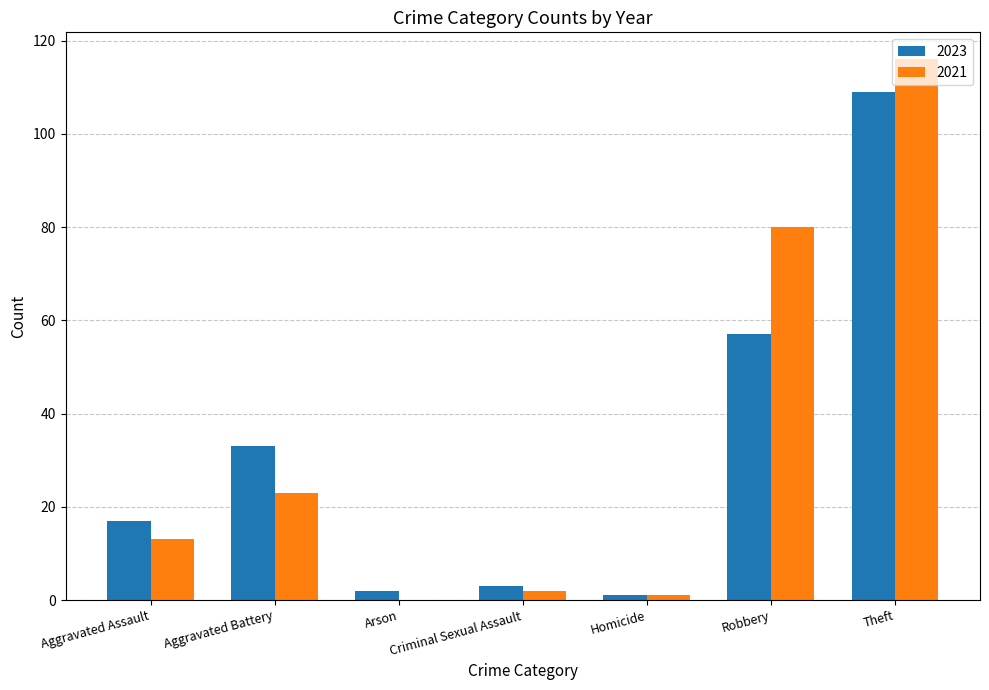

What is the total value across all series at Aggravated Battery?

56